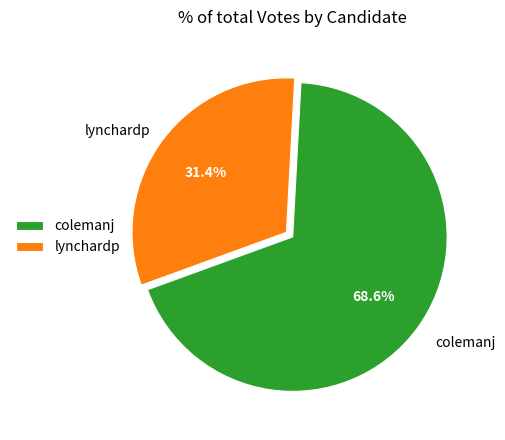

Is it true that colemanj is 59% of the pie?

False